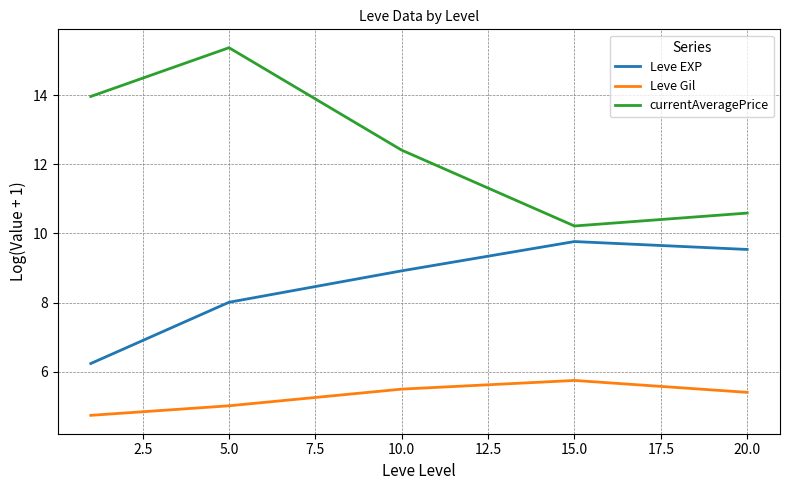

Which series has the largest total across all categories?

currentAveragePrice